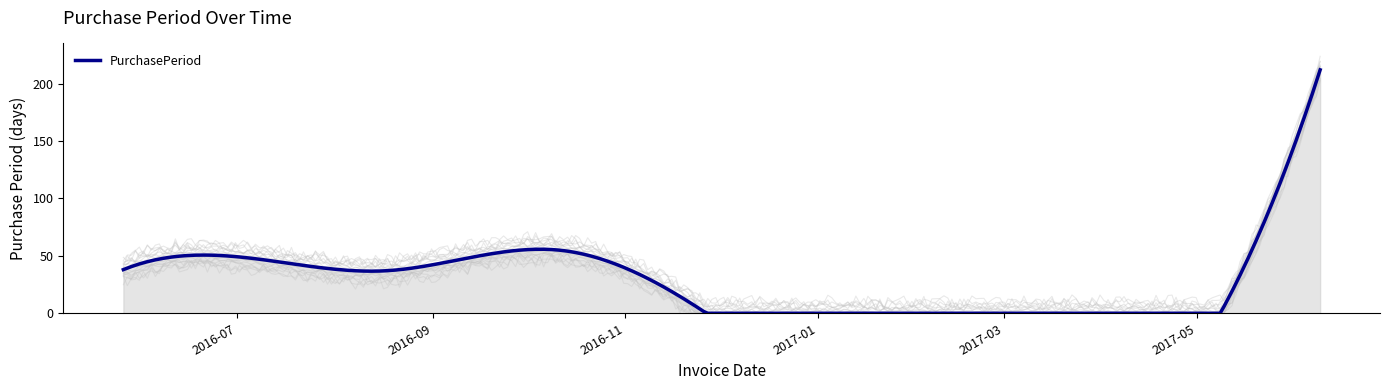

What is the sum of all values?

417